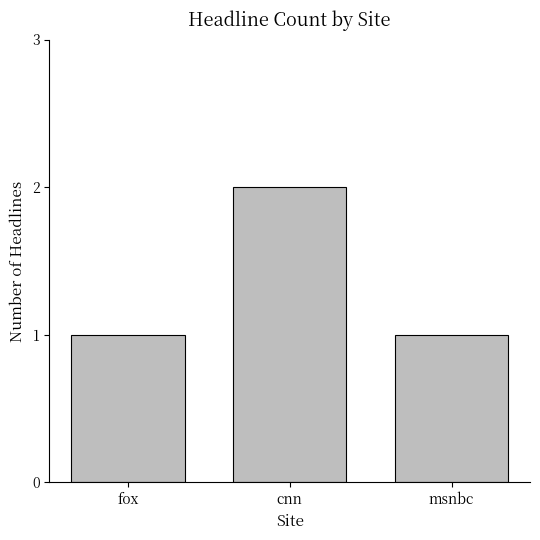

Reading right to left, transcribe all the data shown in this chart.

msnbc=1	cnn=2	fox=1